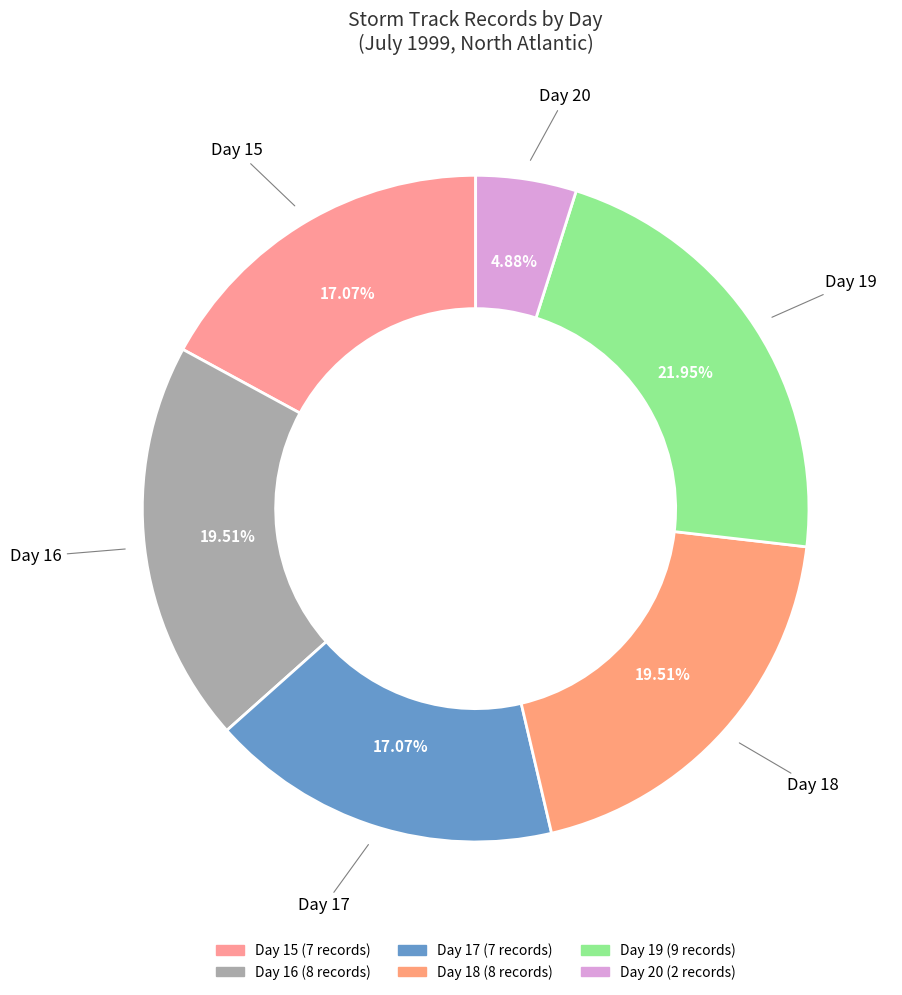

How many segments does this pie chart have?

6